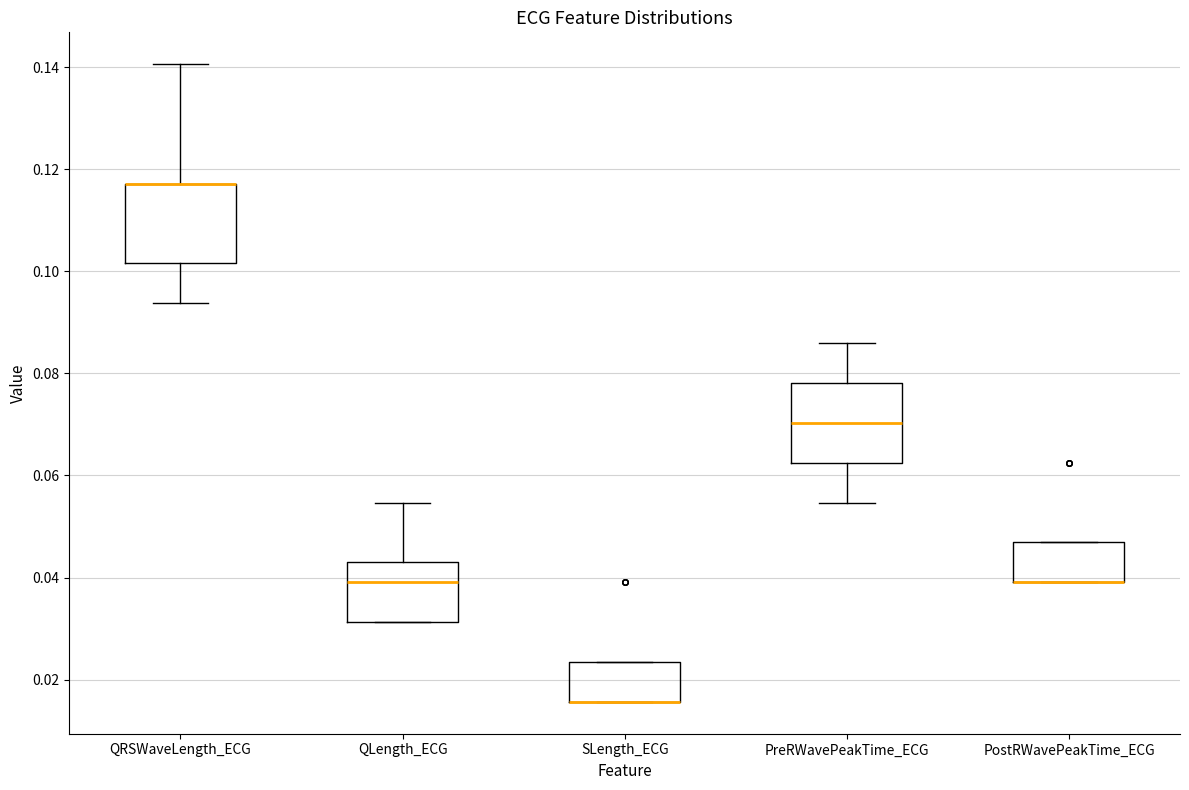

Reading left to right, read every box against the y-axis: the position of its median line, the range the box covers, and the ends of its whiskers. The values are not printed on the chart, so give them approximately, as read against the axis.

QRSWaveLength_ECG: median 0.118 (drawn on the box's upper edge), box 0.102 to 0.118, whiskers 0.094 to 0.140
QLength_ECG: median 0.040, box 0.032 to 0.042, whiskers 0.032 to 0.054
SLength_ECG: median 0.016 (drawn on the box's lower edge), box 0.016 to 0.024, whiskers 0.016 to 0.024
PreRWavePeakTime_ECG: median 0.070, box 0.062 to 0.078, whiskers 0.054 to 0.086
PostRWavePeakTime_ECG: median 0.040 (drawn on the box's lower edge), box 0.040 to 0.046, whiskers 0.040 to 0.046